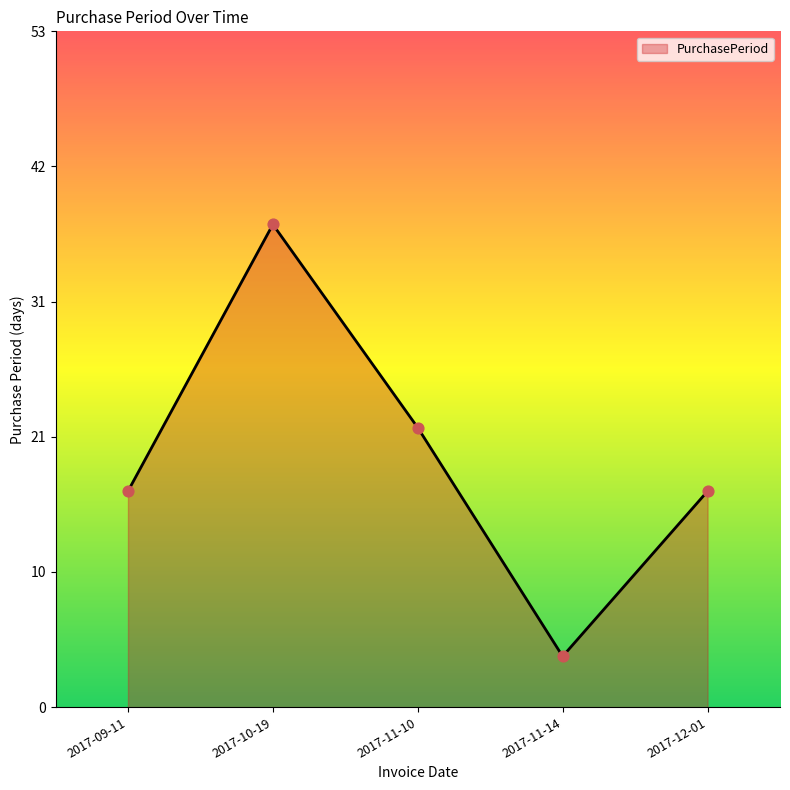

Between 2017-09-11 and 2017-12-01, which is larger?

2017-09-11